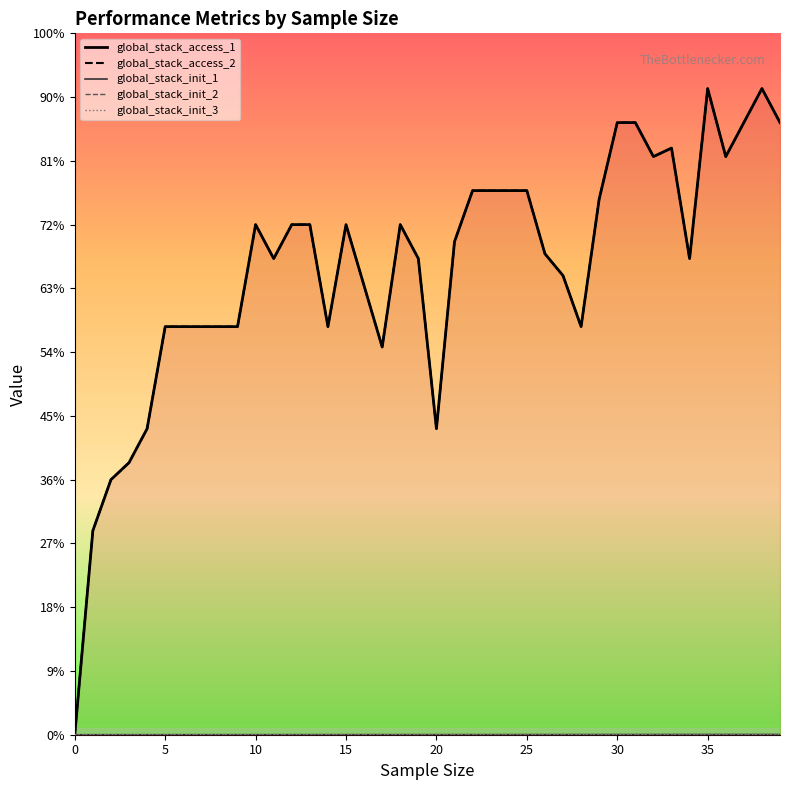

True or false: global_stack_init_2 and global_stack_init_3 intersect in this chart.

False